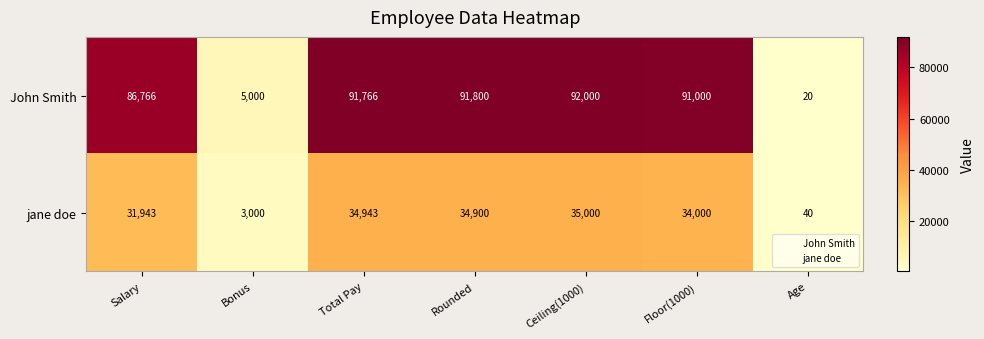

Which series has the widest spread of values?

John Smith